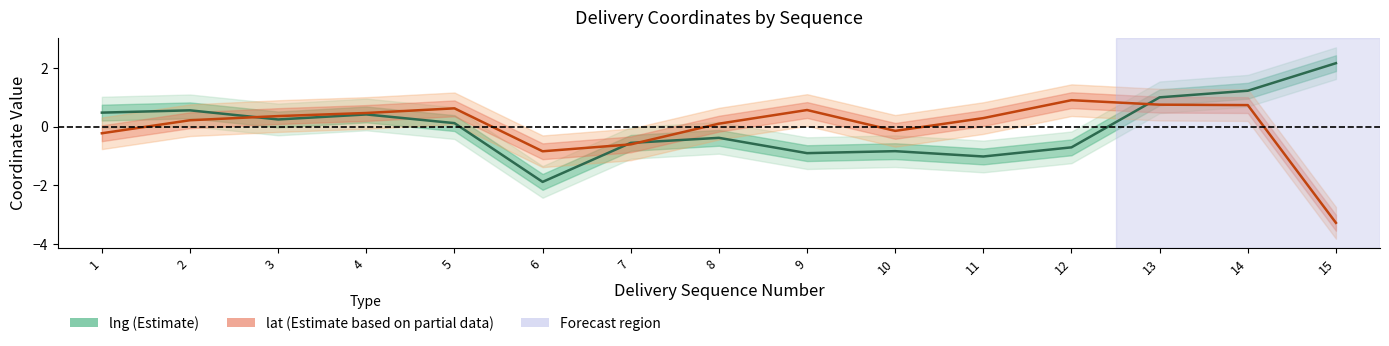

How many values in lng (normalized) are below zero?

7